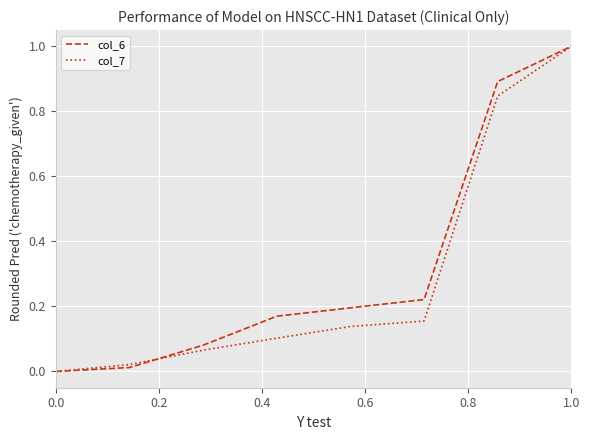

Is this an area chart (filled region under the line)?

No